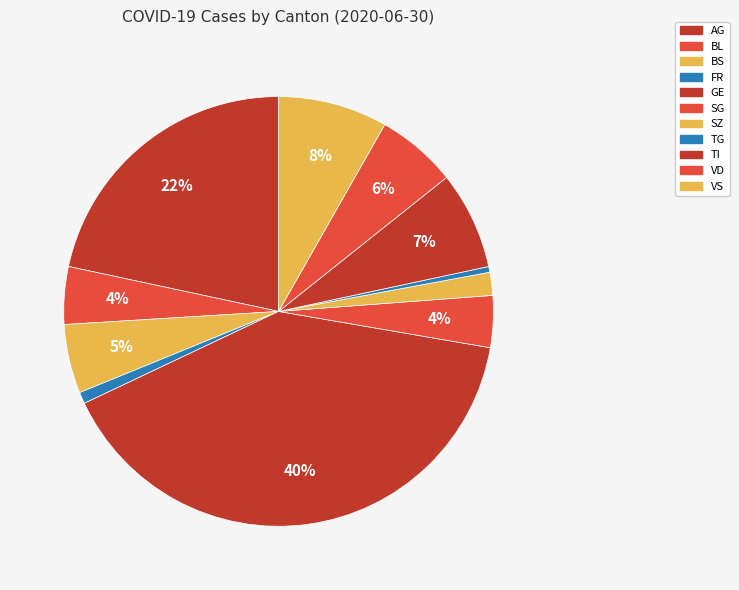

The VD slice represents 1% of the pie. True or false?

False